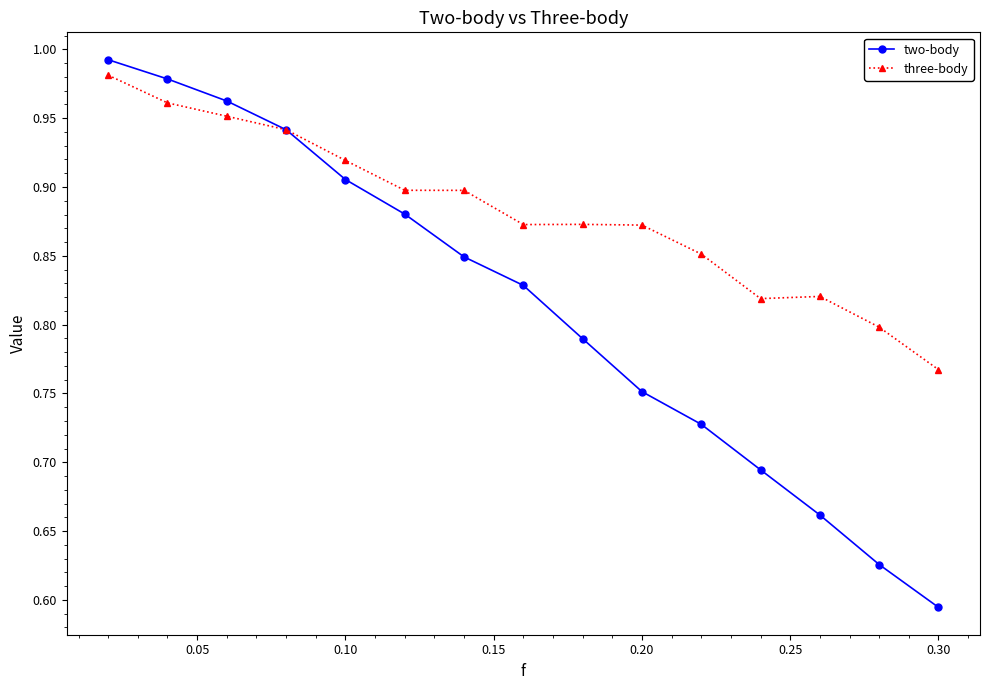

At how many categories does at least one series exceed 0?

15